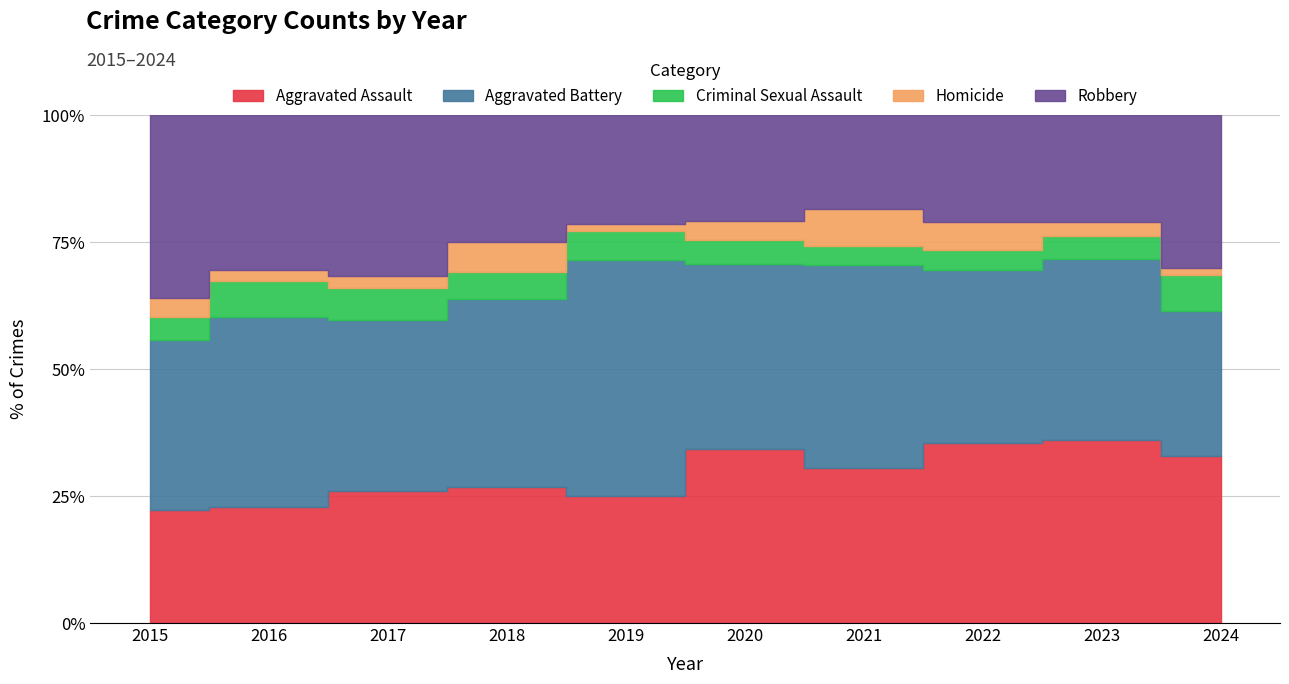

What is the difference between the Aggravated Battery values at 2023 and 2019?

39